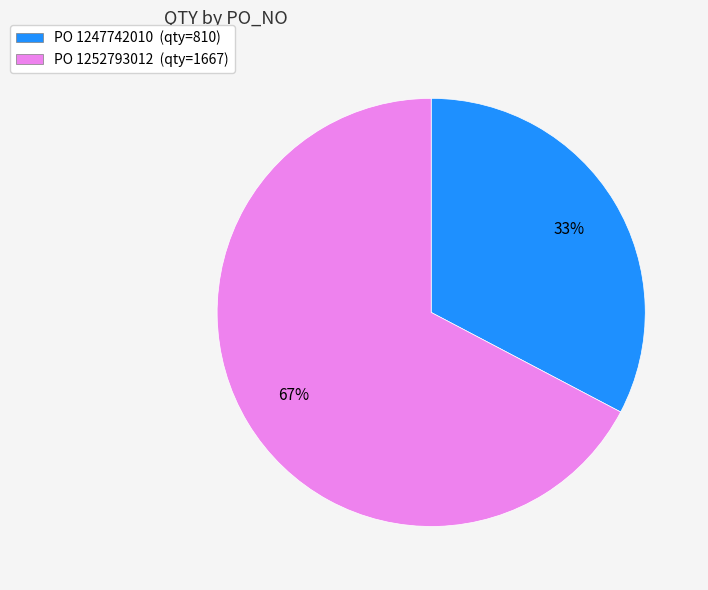

Count the number of slices in the pie.

2